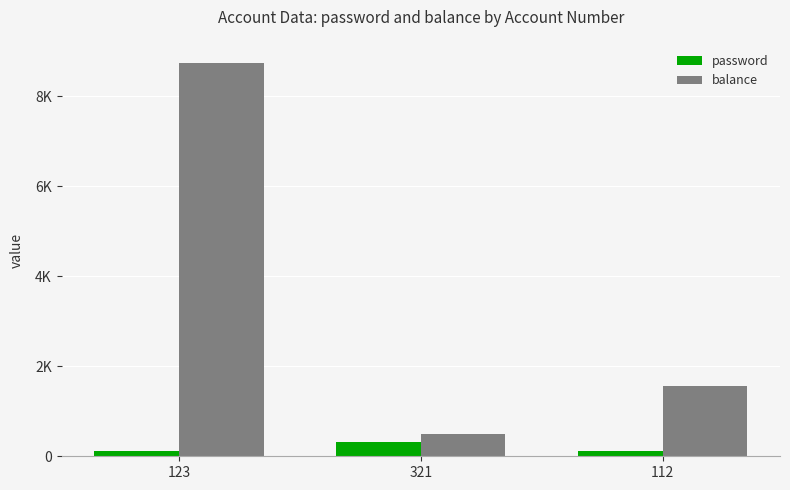

The balance series shows 220 at 321. True or false?

False